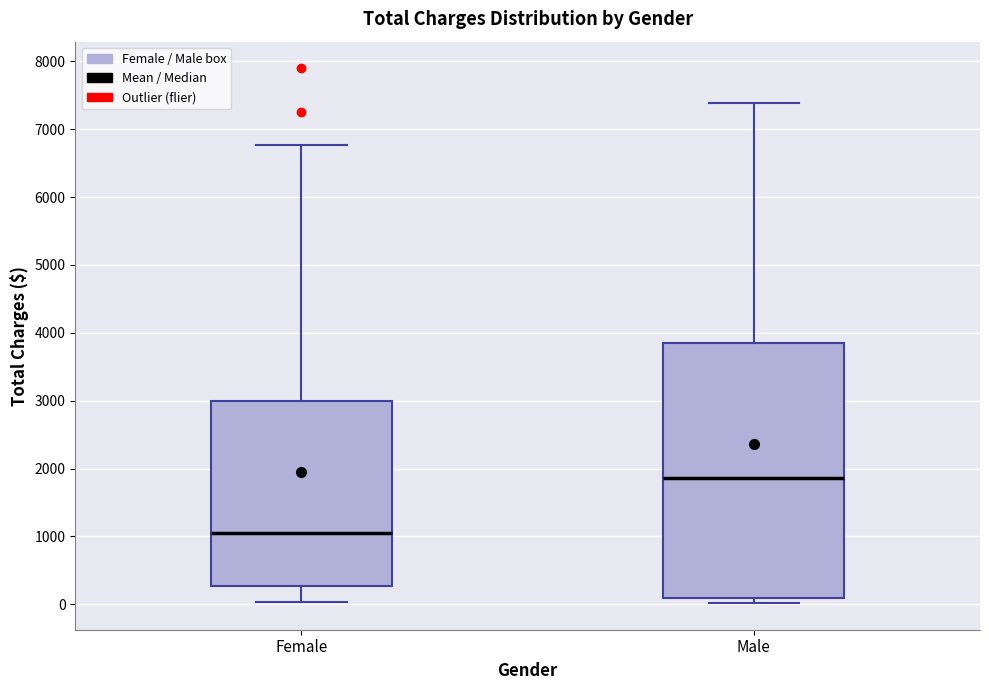

Reading left to right, read every box against the y-axis: the position of its median line, the range the box covers, and the ends of its whiskers. The values are not printed on the chart, so give them approximately, as read against the axis.

Female: median 1100, box 300 to 3000, whiskers 0 to 6800
Male: median 1900, box 100 to 3800, whiskers 0 to 7400